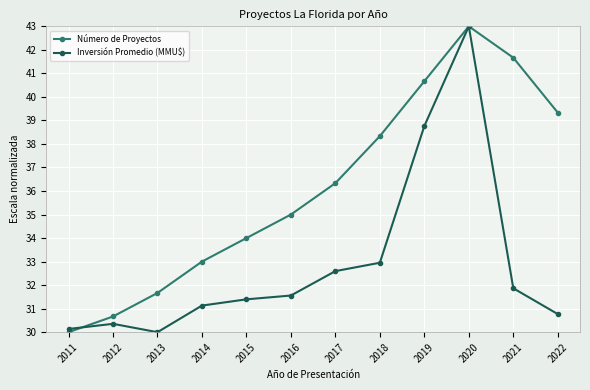

What is the smallest value displayed?

30.0